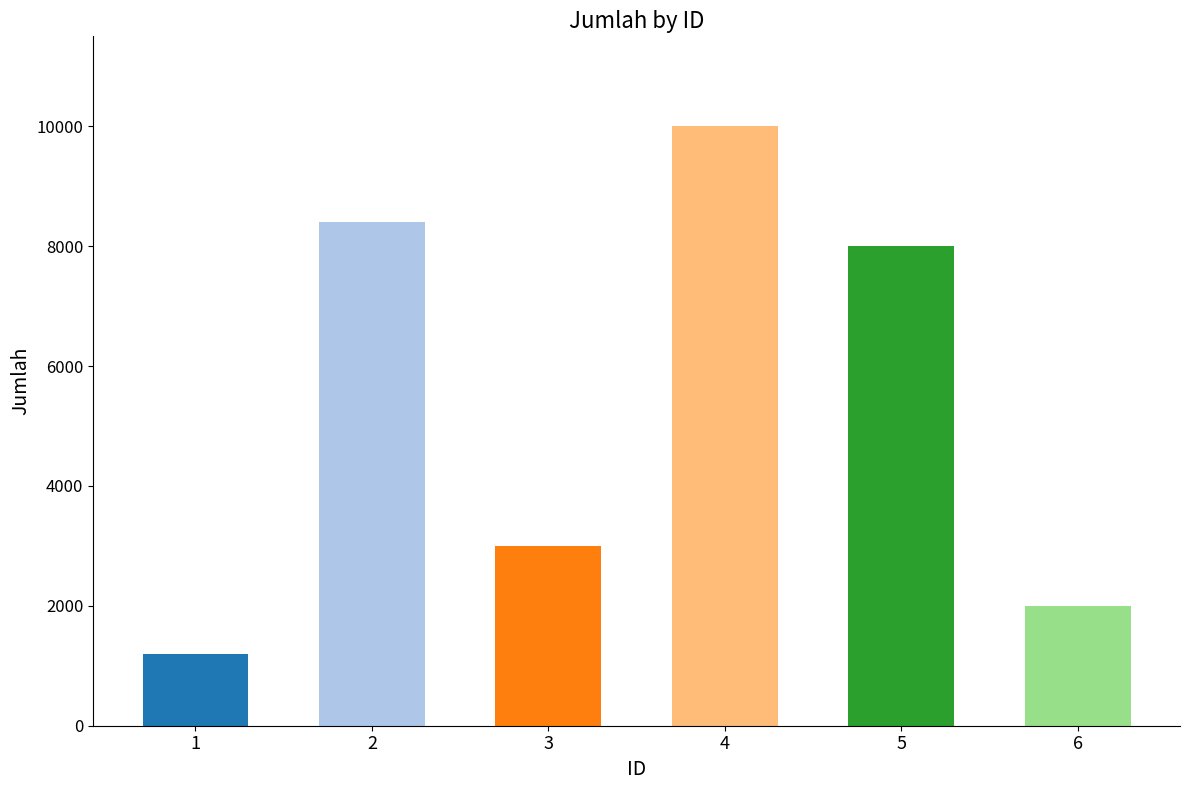

Is it true that the value at 6 is 2000?

True